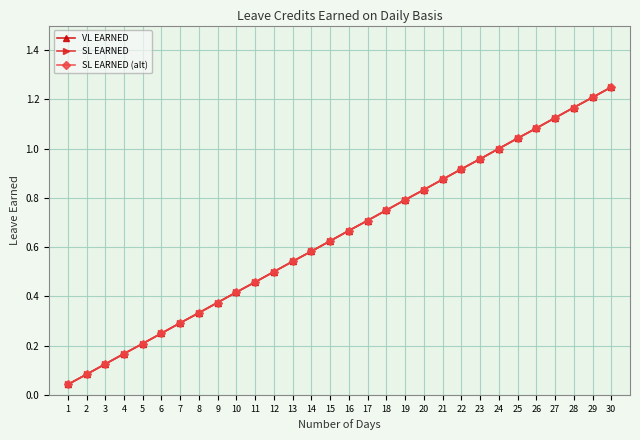

Does the chart have visible grid lines?

Yes